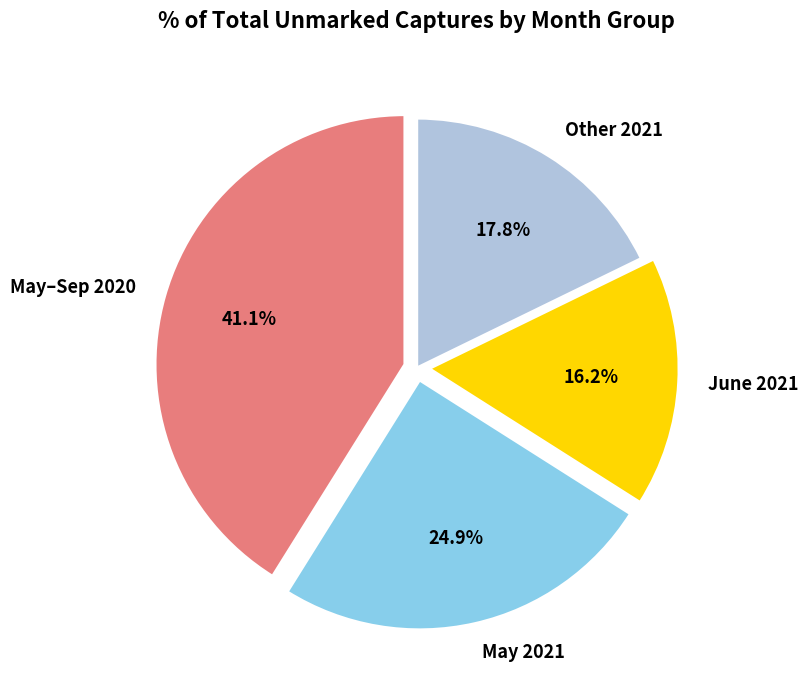

Rank the categories by value from highest to lowest.

May–Sep 2020, May 2021, Other 2021, June 2021